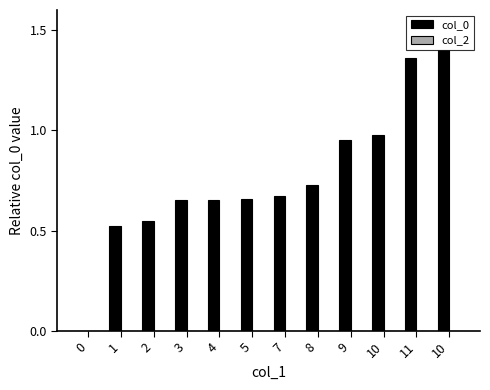

How many values are above zero?

11